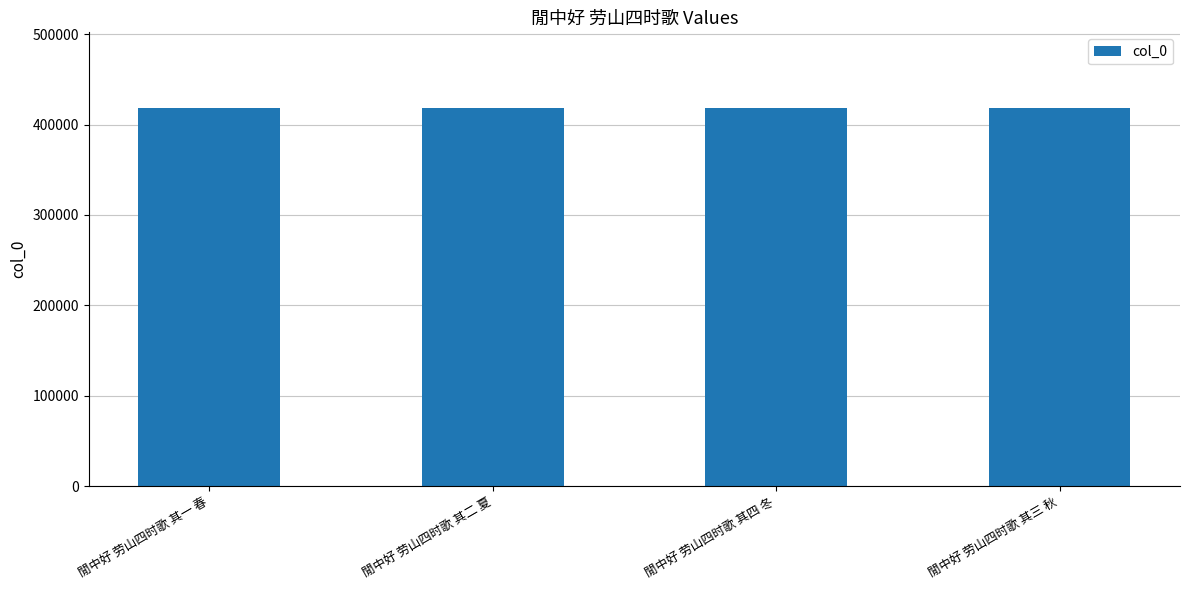

What is the minimum value shown in the chart?

418363